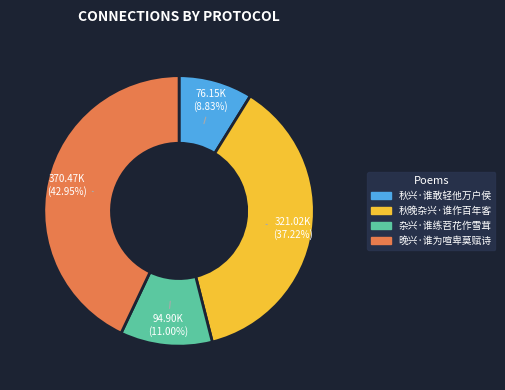

How many slices are in this pie chart?

4